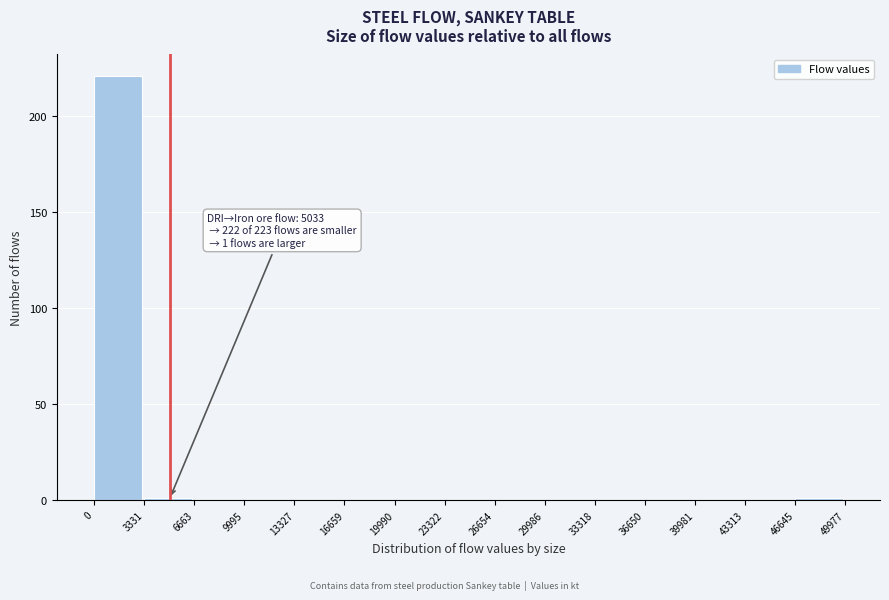

Over which range of the x-axis is the bar tallest?

0 to 3331